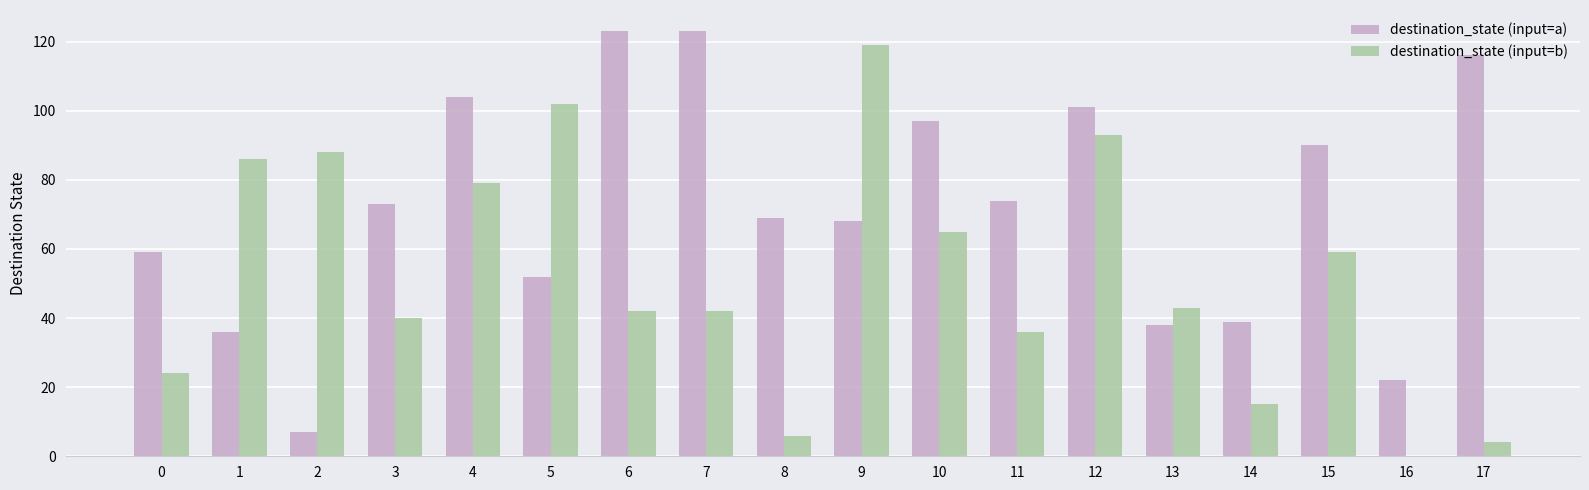

Which series has the widest spread of values?

destination_state (input=b)